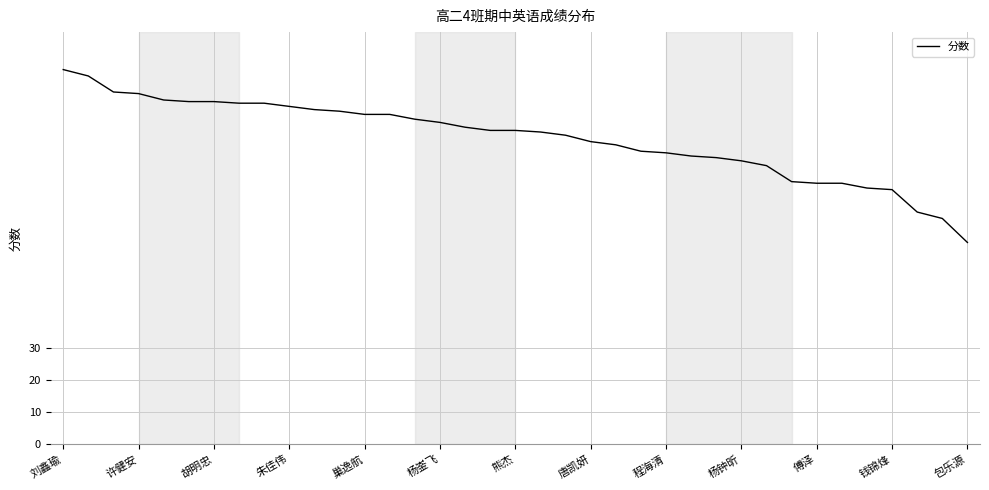

Count the number of data series in this chart.

1